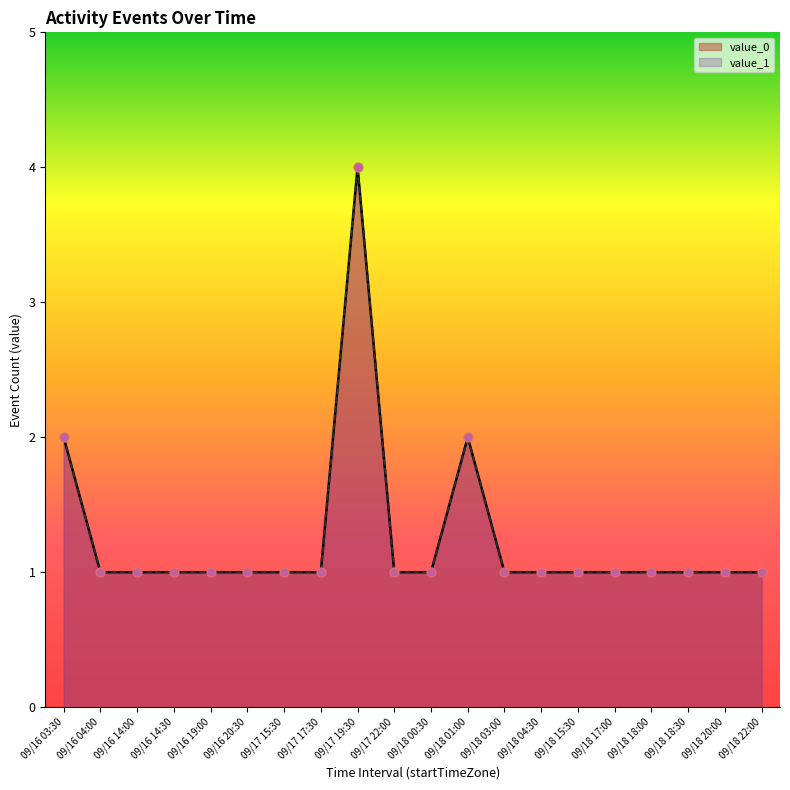

At which category is the sum across all series the highest?

09/17 19:30